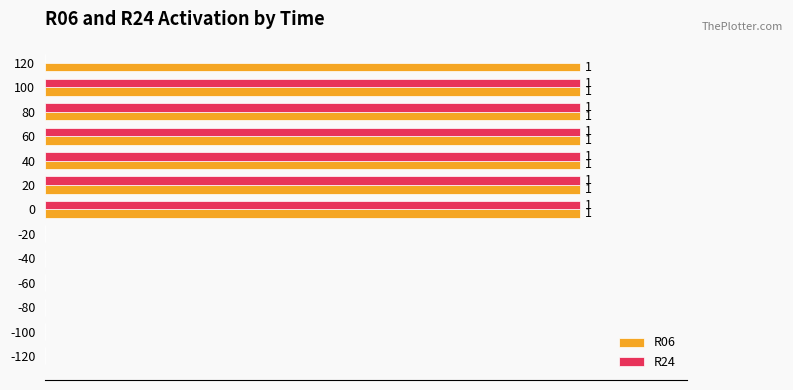

Which series has the largest total across all categories?

R06